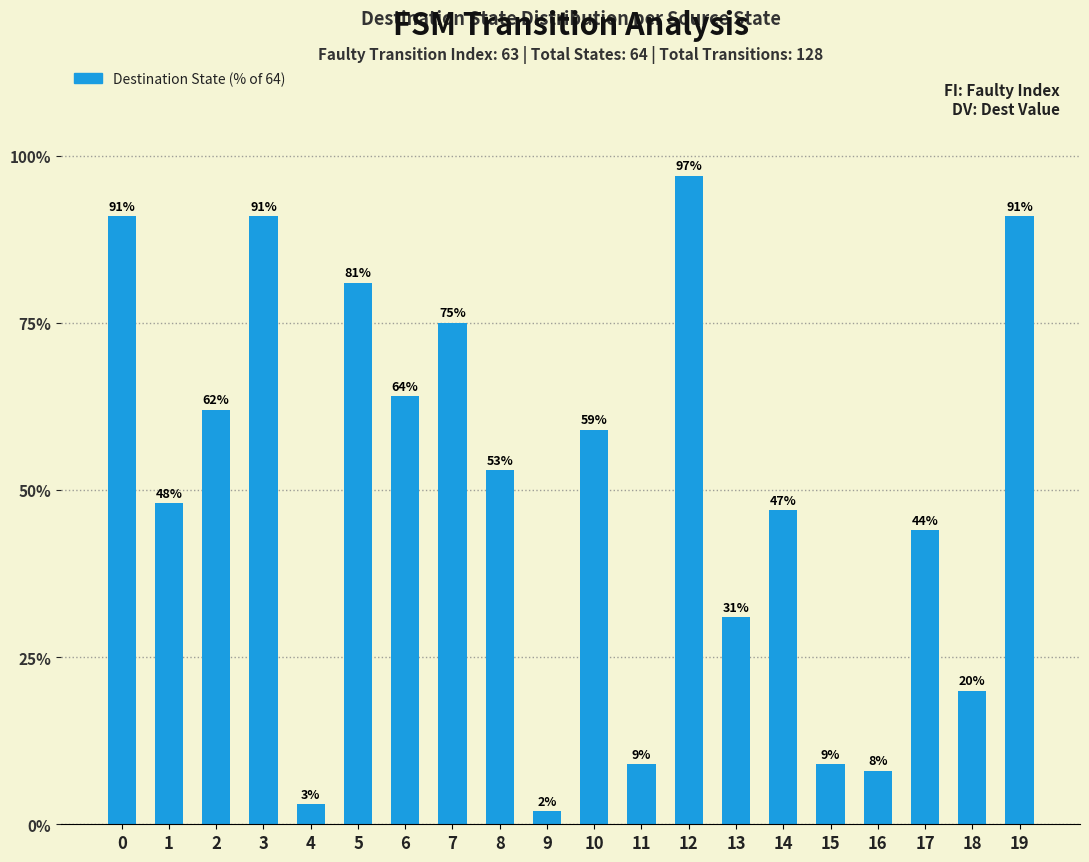

What is the value of the 1st bar from the left?

91